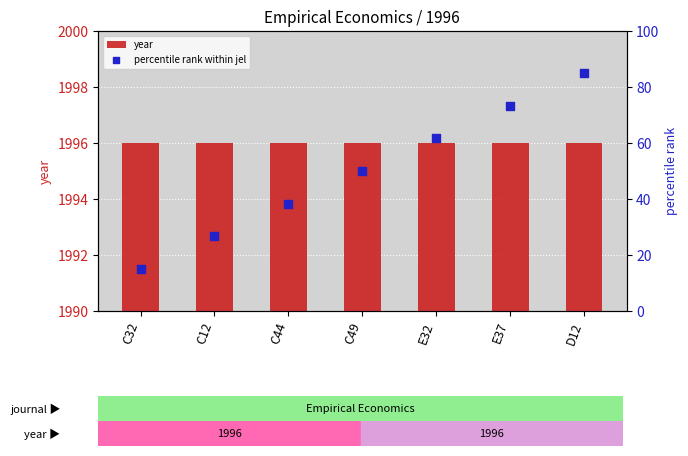

Is the value of percentile rank within jel at C32 greater than the value of year at D12?

No